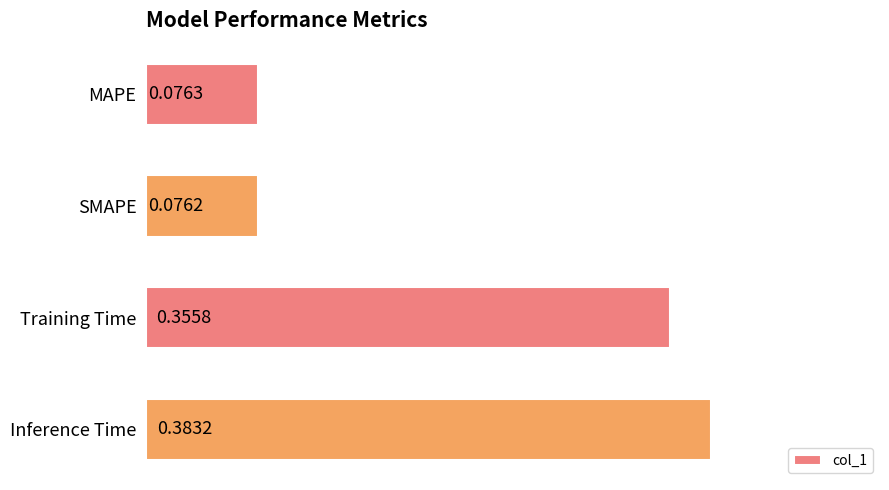

Rank the categories by value from lowest to highest.

SMAPE, MAPE, Training Time, Inference Time